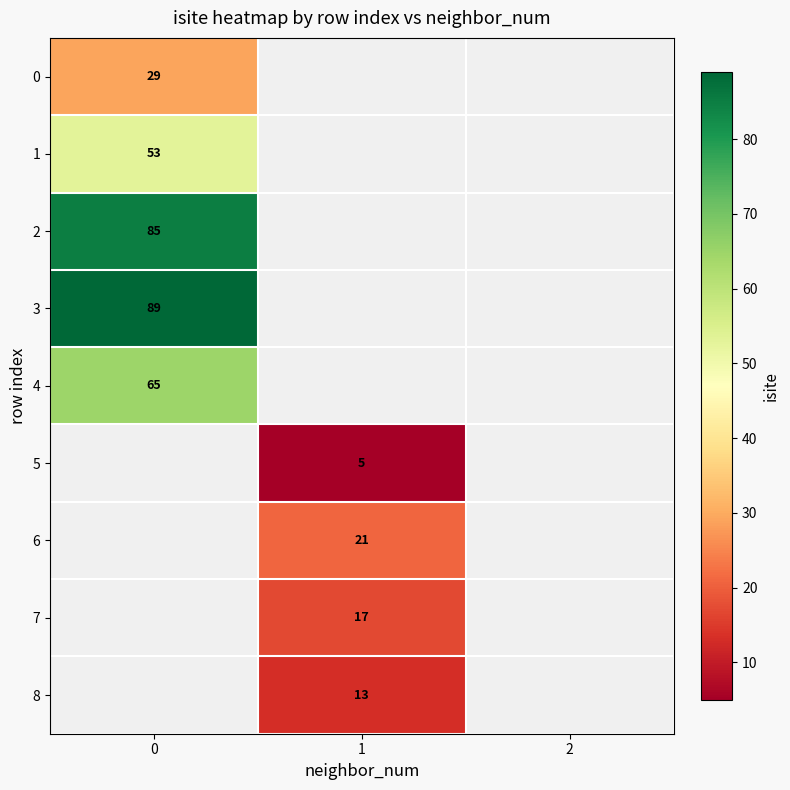

The 8 series shows 13 at 1. True or false?

True